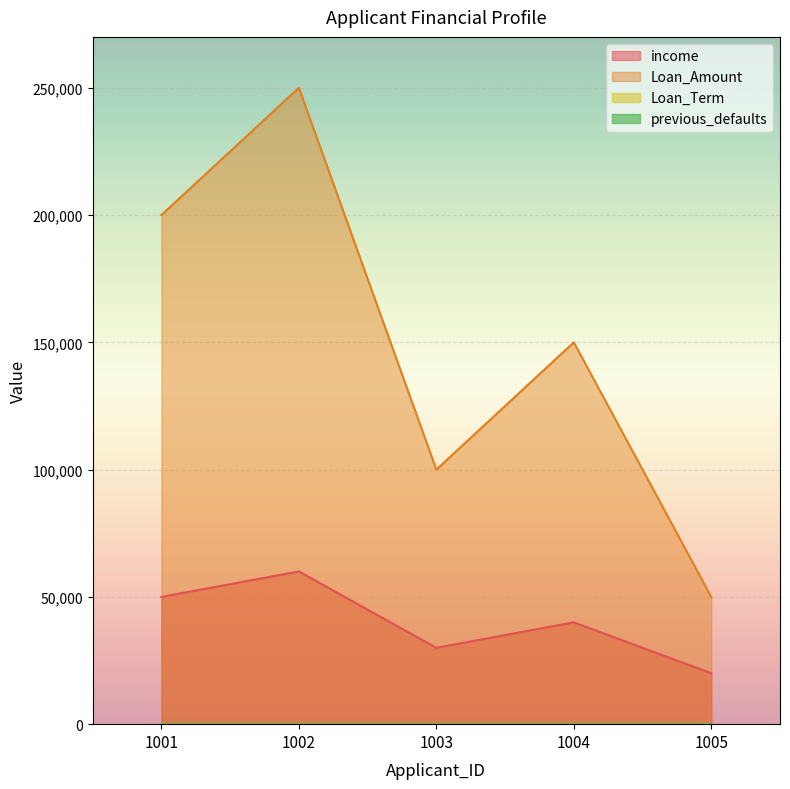

Reading right to left, list all the values displayed in this chart.

income: 20000	40000	30000	60000	50000
Loan_Amount: 50000	150000	100000	250000	200000
Loan_Term: 30	15	30	15	30
previous_defaults: 1	0	0	1	0